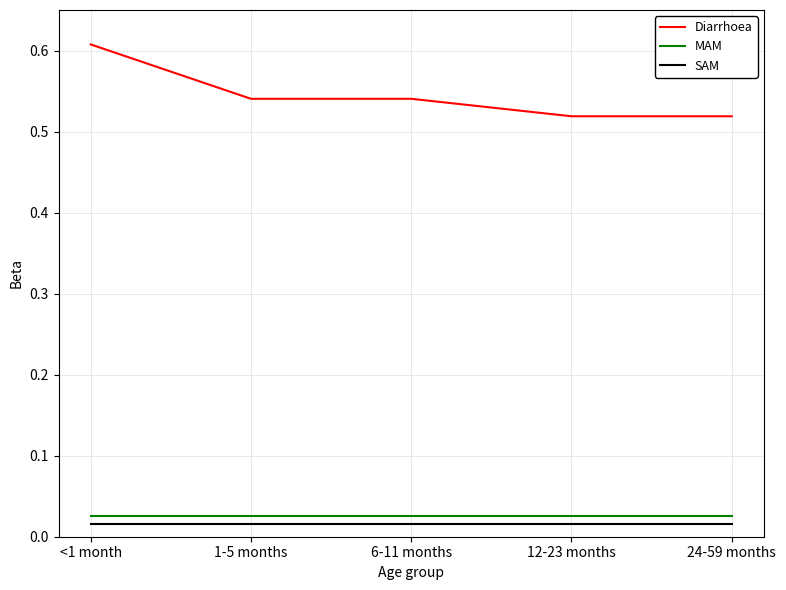

What position from the right is 24-59 months?

1